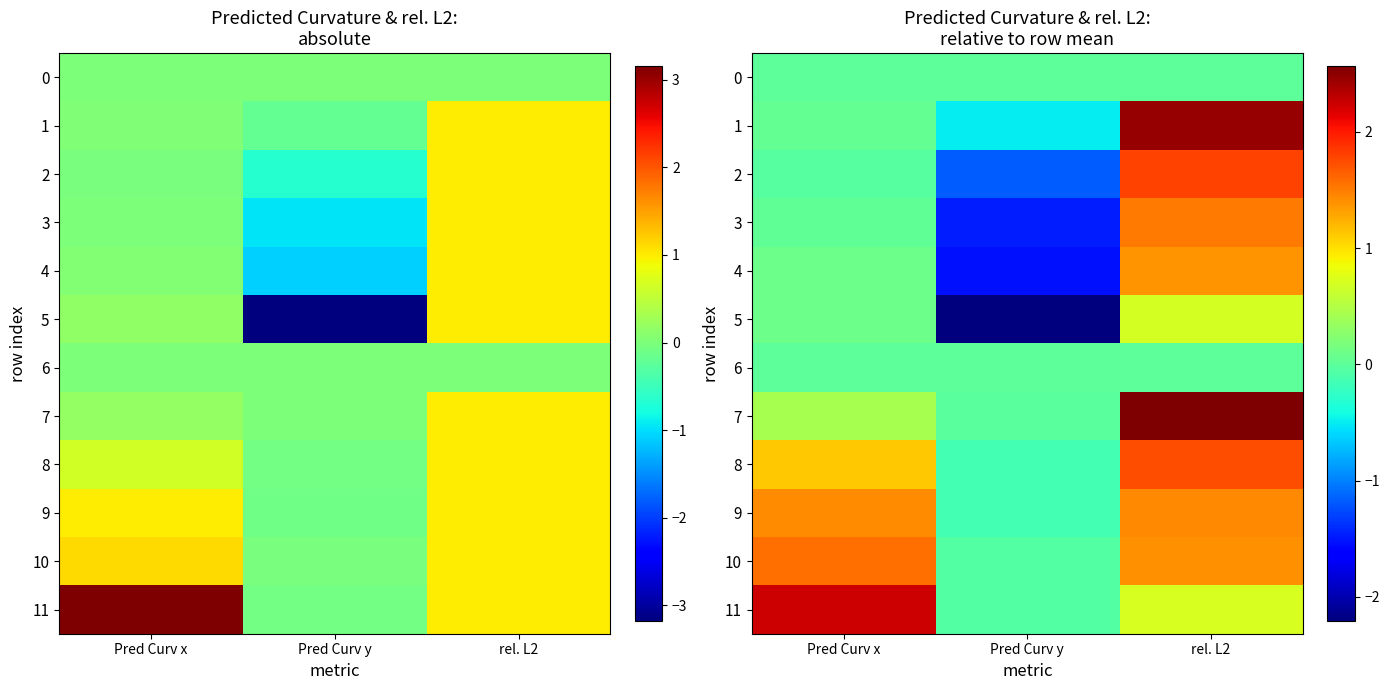

Which category has the highest value in the 6 series?

Pred Curv x